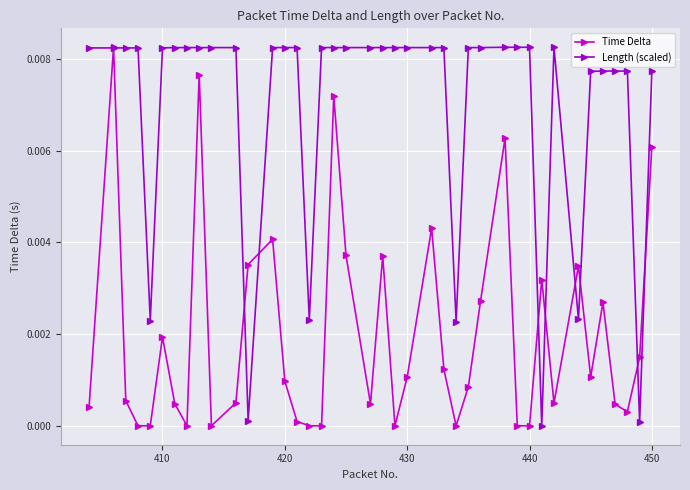

List the series in order of their overall mean, lowest first.

Time Delta, Length (scaled)